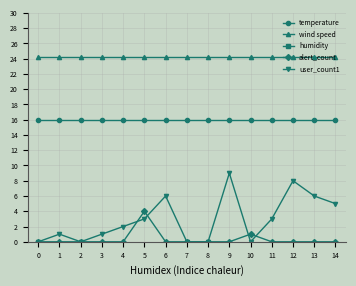

Does the chart have visible grid lines?

Yes